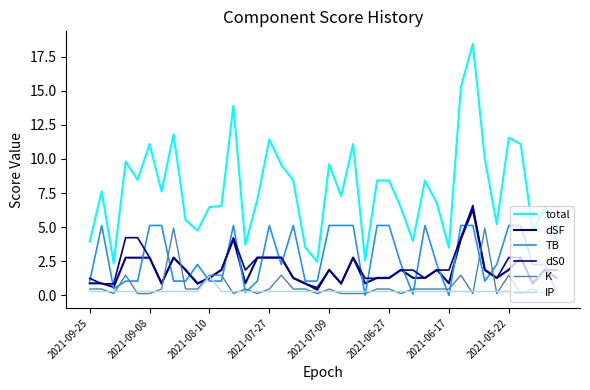

How many lines are shown in the chart?

6